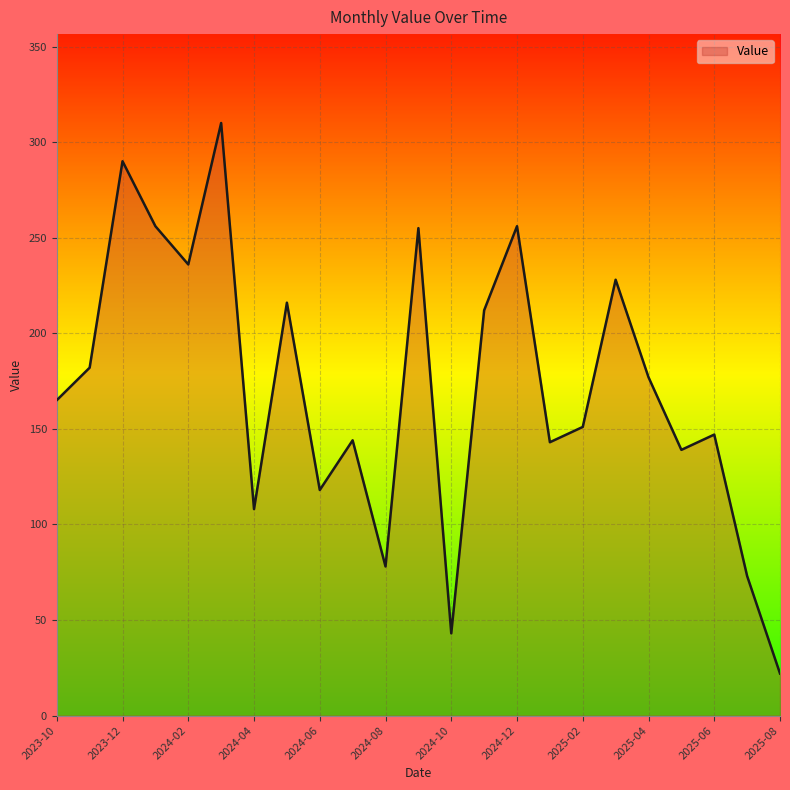

What is the maximum value shown in the chart?

310